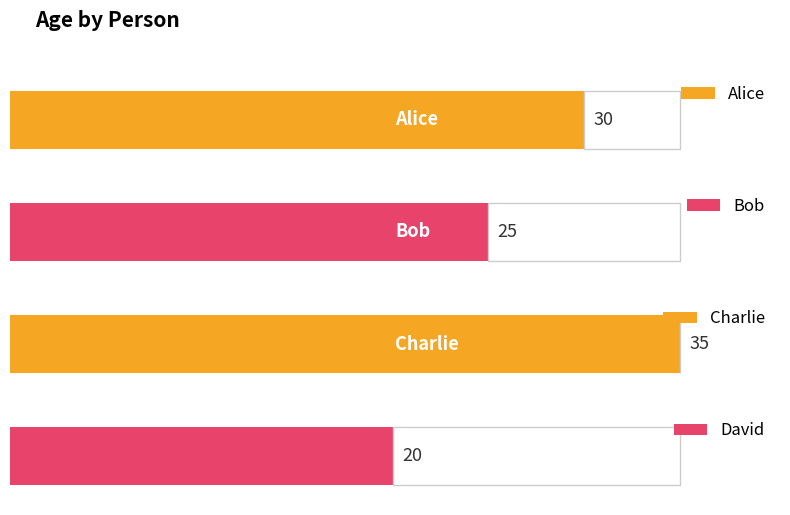

What is the label of the 2nd bar from the left?

Bob